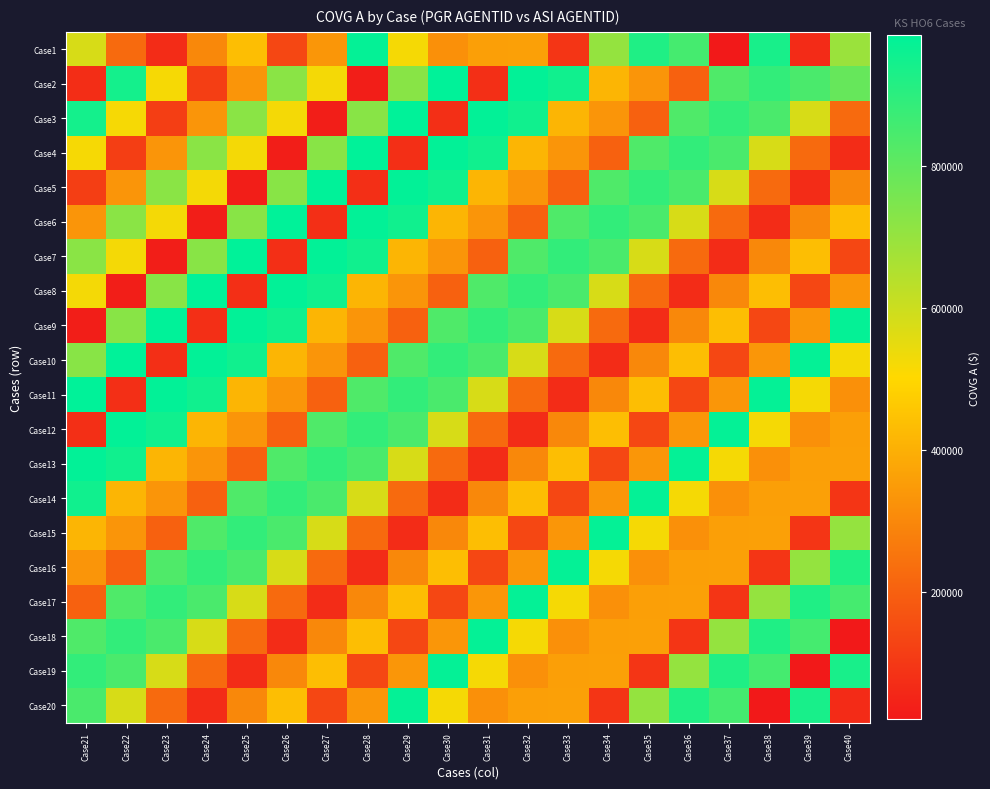

At Case33, list the series in order from smallest to largest.

Case11, Case1, Case14, Case5, Case10, Case12, Case18, Case4, Case15, Case19, Case20, Case3, Case13, Case17, Case9, Case6, Case8, Case7, Case2, Case16